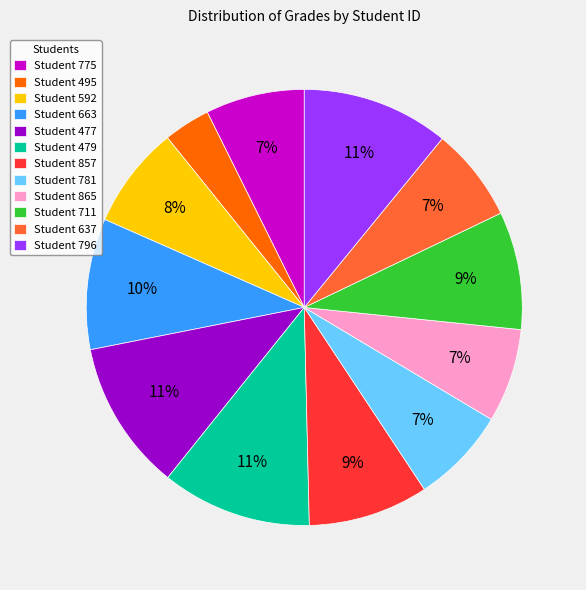

True or false: Student 865 accounts for 7% of the total.

True